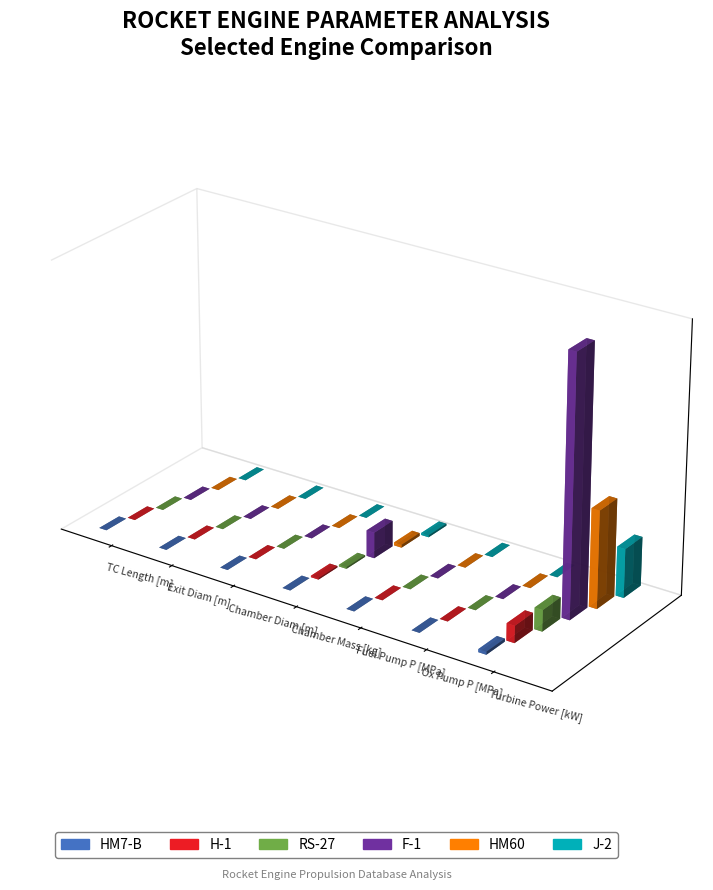

Which has a higher value, Oxidizer Pump Outlet Pressure [MPa] or Chamber Mass [kg]?

Chamber Mass [kg]